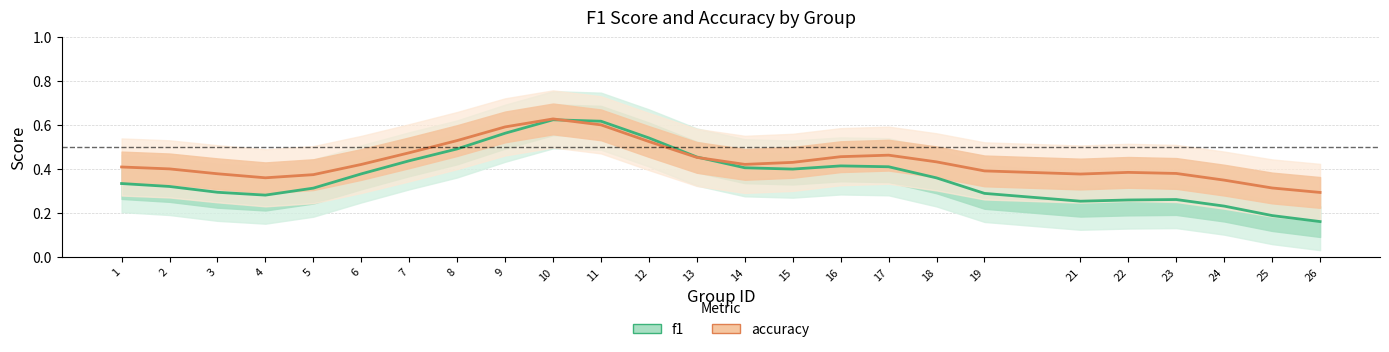

Is it true that f1 equals 0.6 at 7?

False